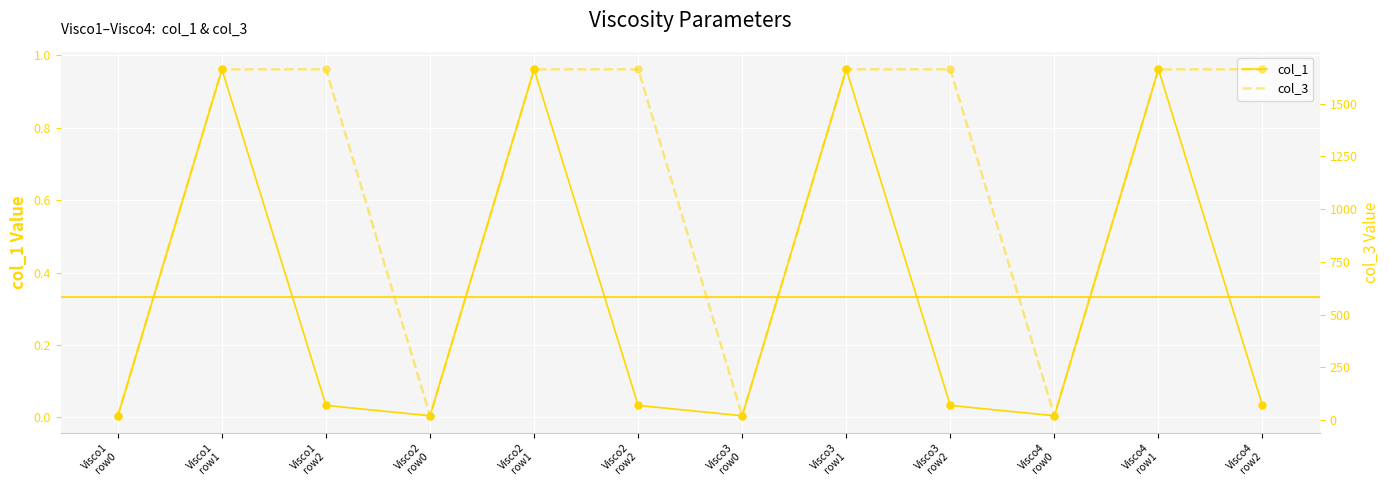

What is the total value across all series at Visco1
row2?

1662.1